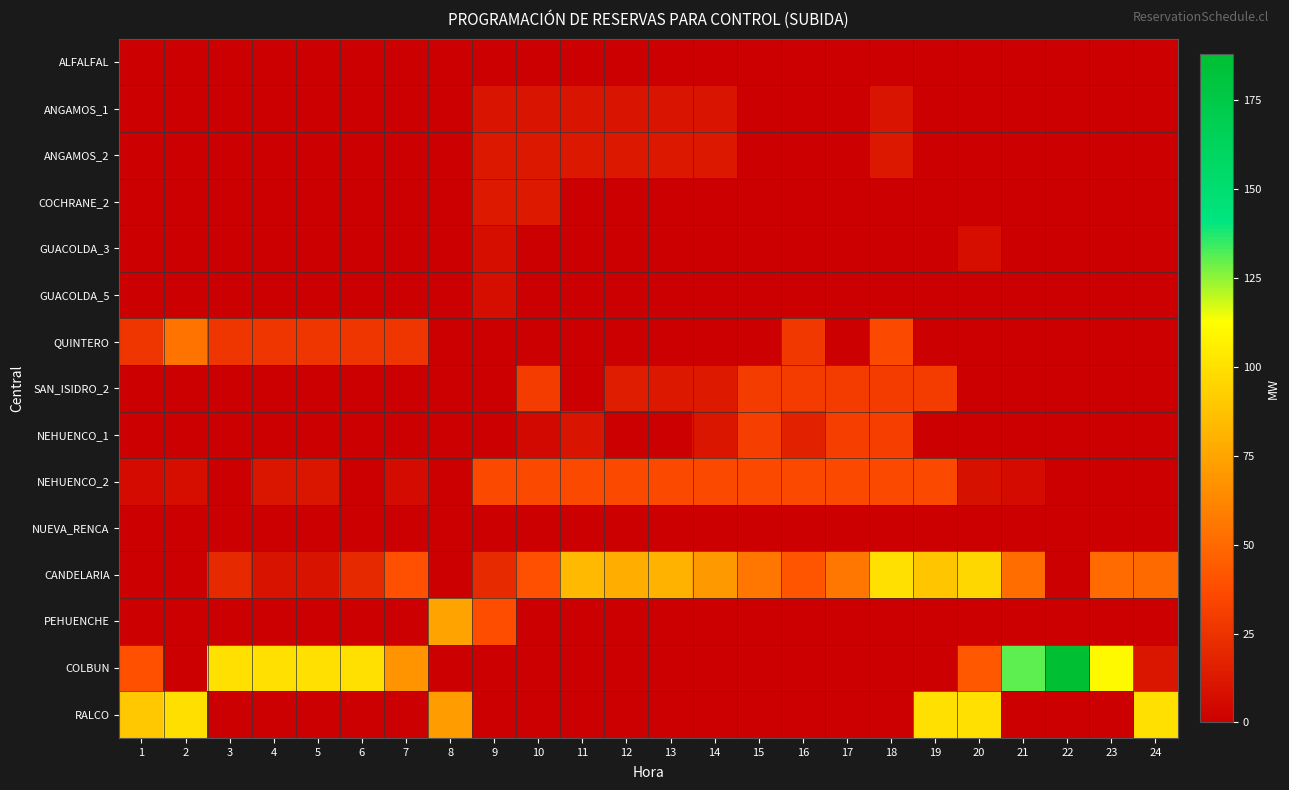

Which series has the largest total across all categories?

CANDELARIA